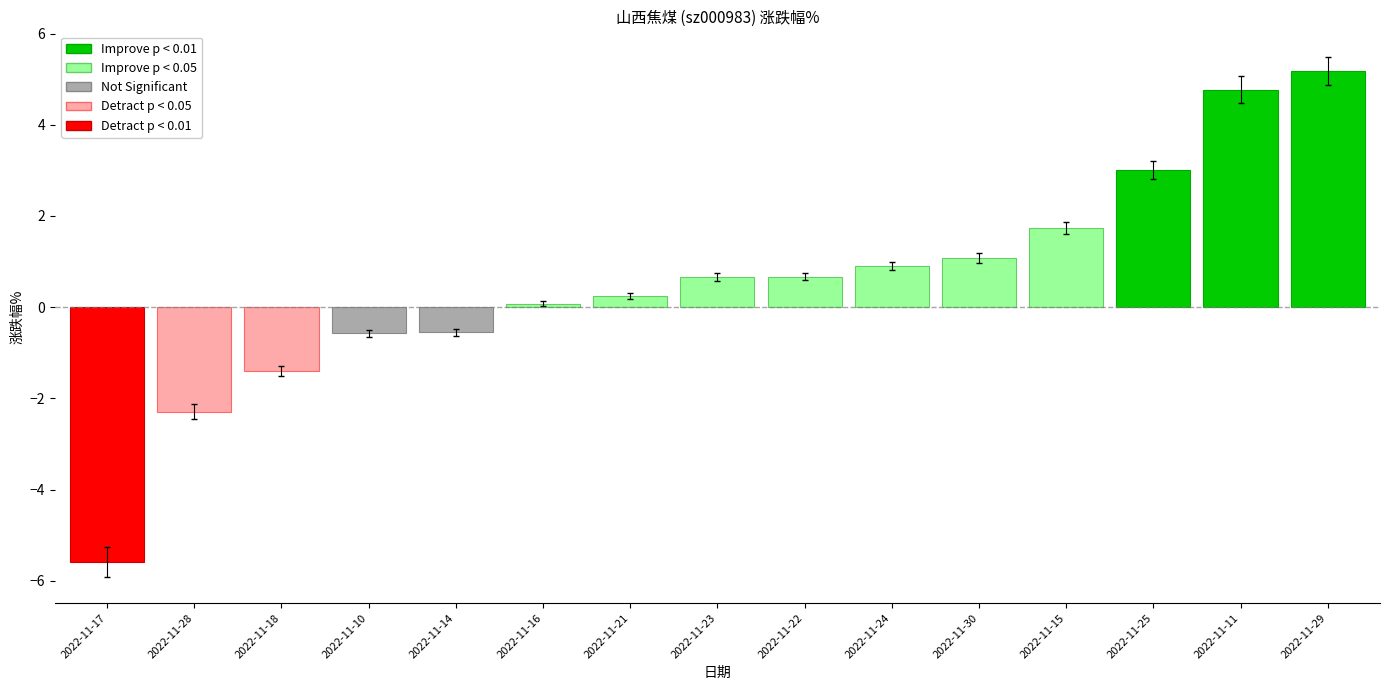

What is the difference between the values at 2022-11-11 and 2022-11-14?

5.3